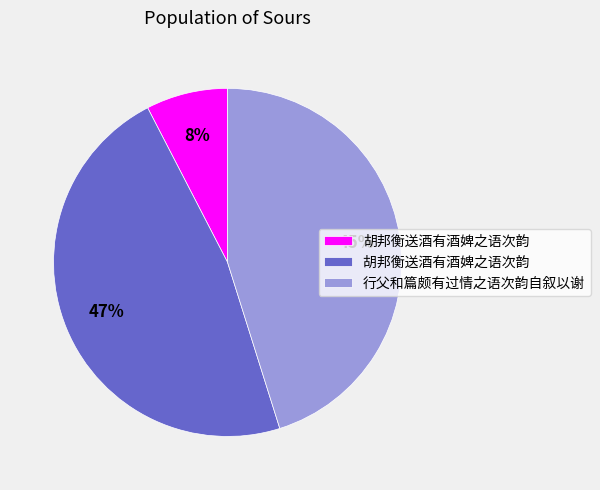

To the nearest percent, what is the average slice percentage?

33%